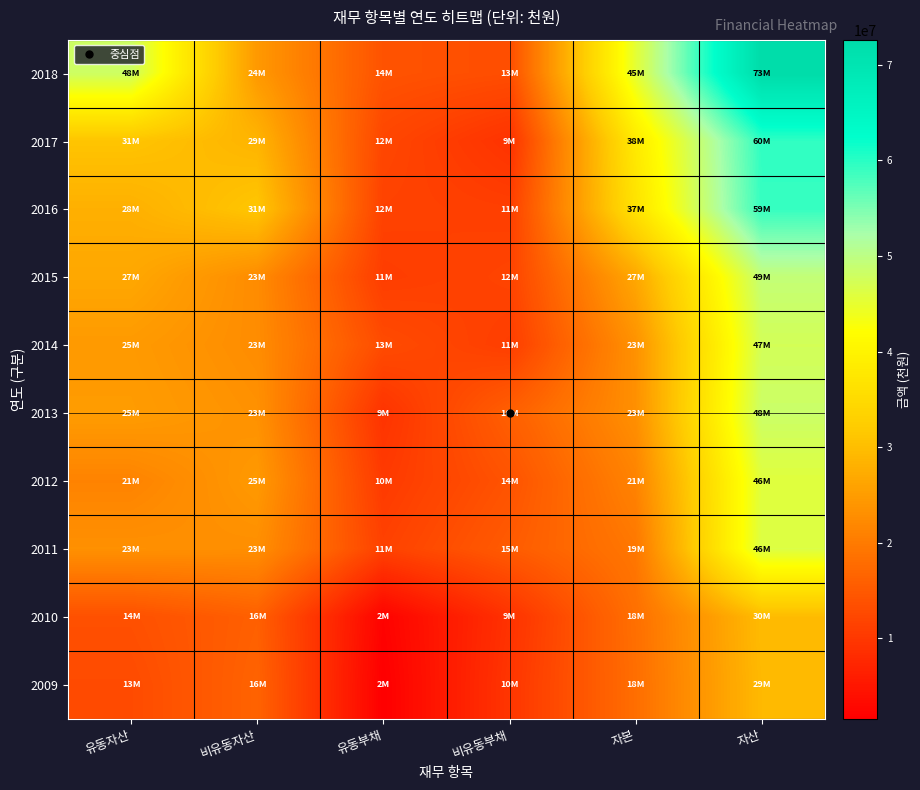

At 자본, list the series in order from smallest to largest.

2009, 2010, 2011, 2012, 2013, 2014, 2015, 2016, 2017, 2018